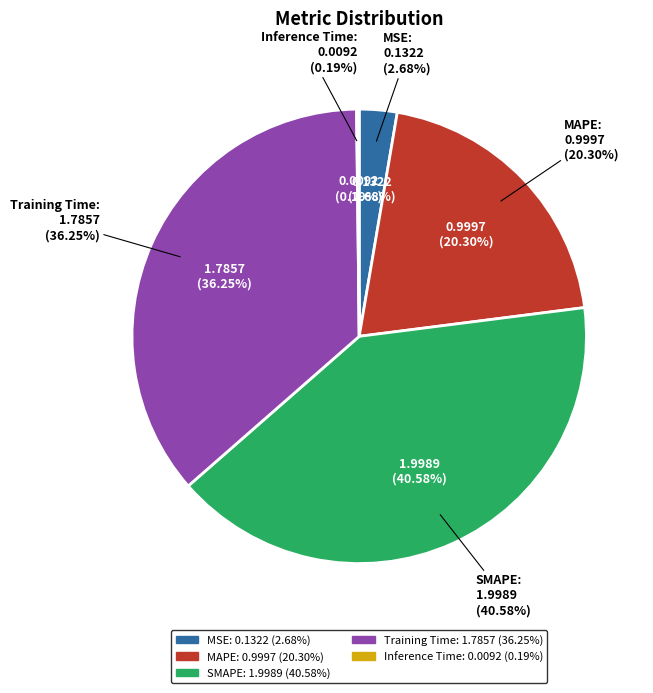

True or false: MSE accounts for 3% of the total.

True